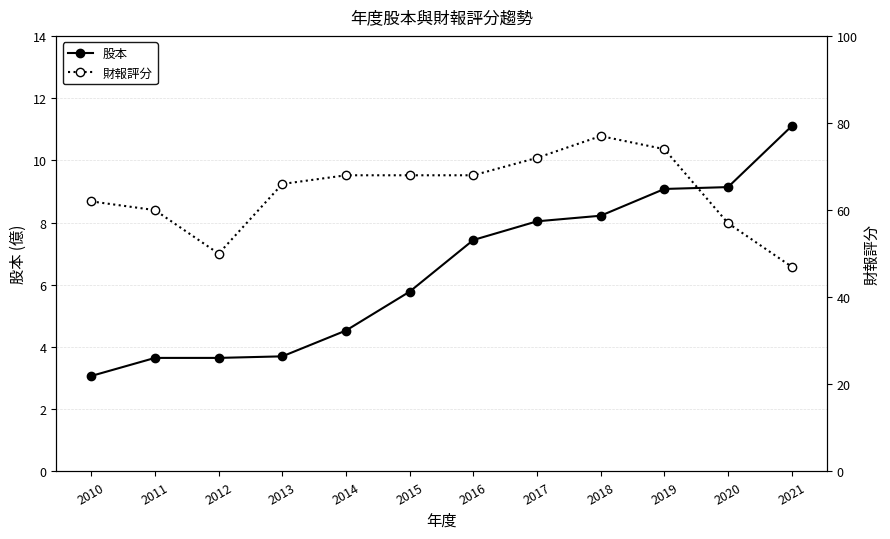

Which has a higher value, 2017 or 2019?

2019